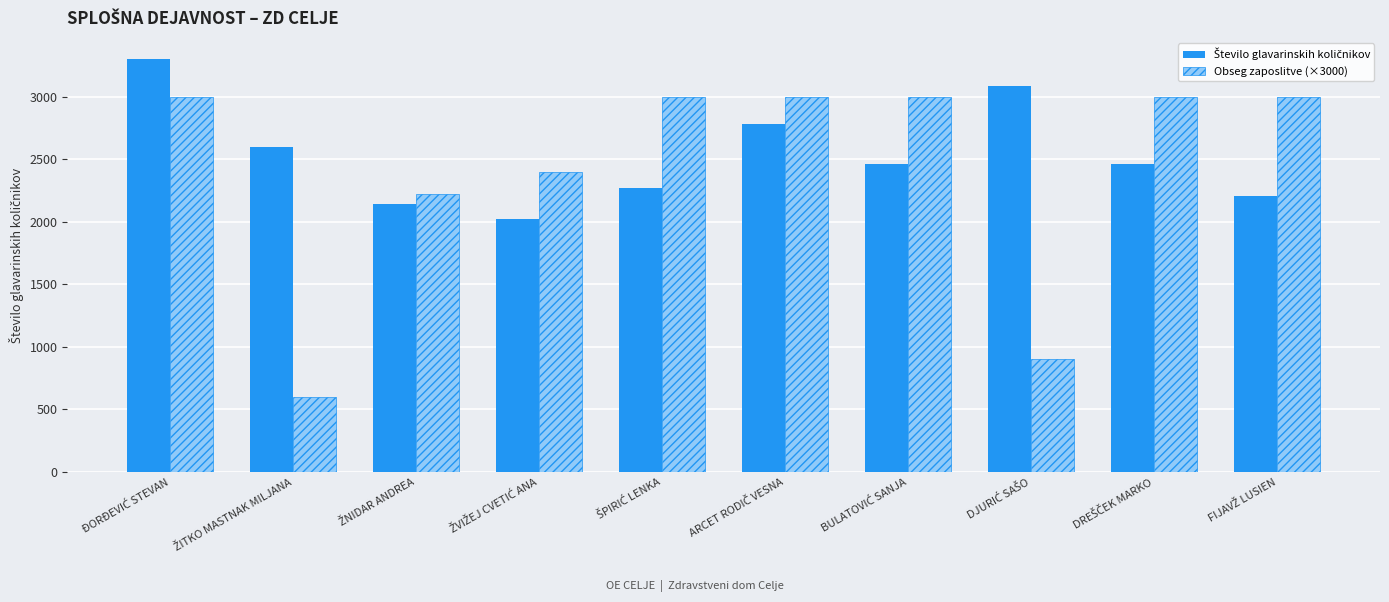

What is the maximum value for Obseg zaposlitve (×3000)?

3000.0